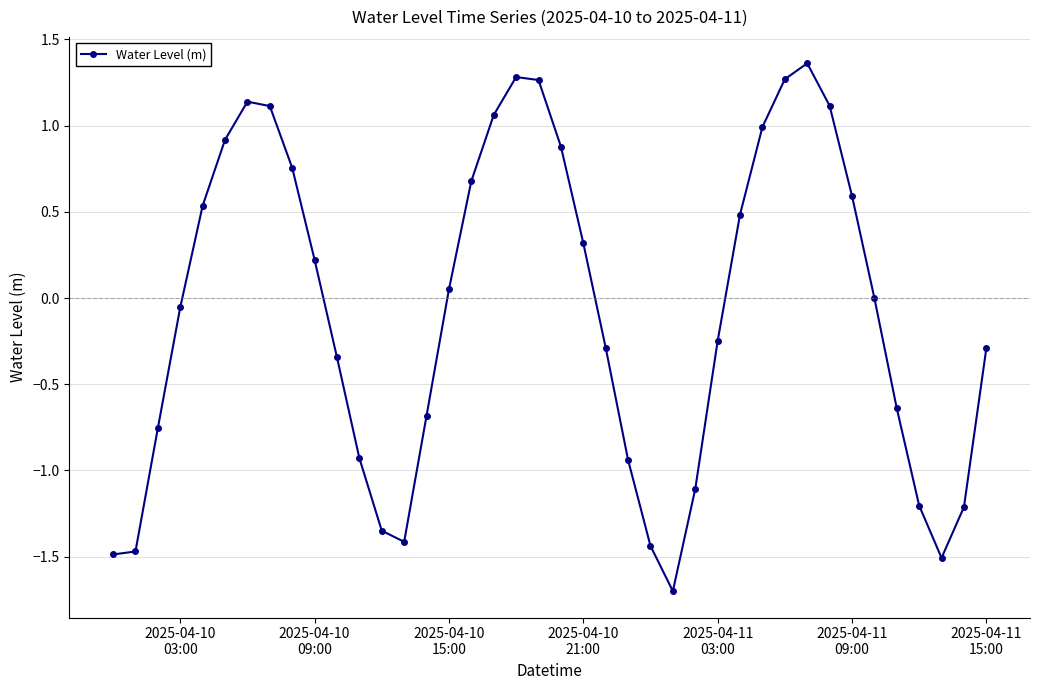

What is the smallest value displayed?

-1.7